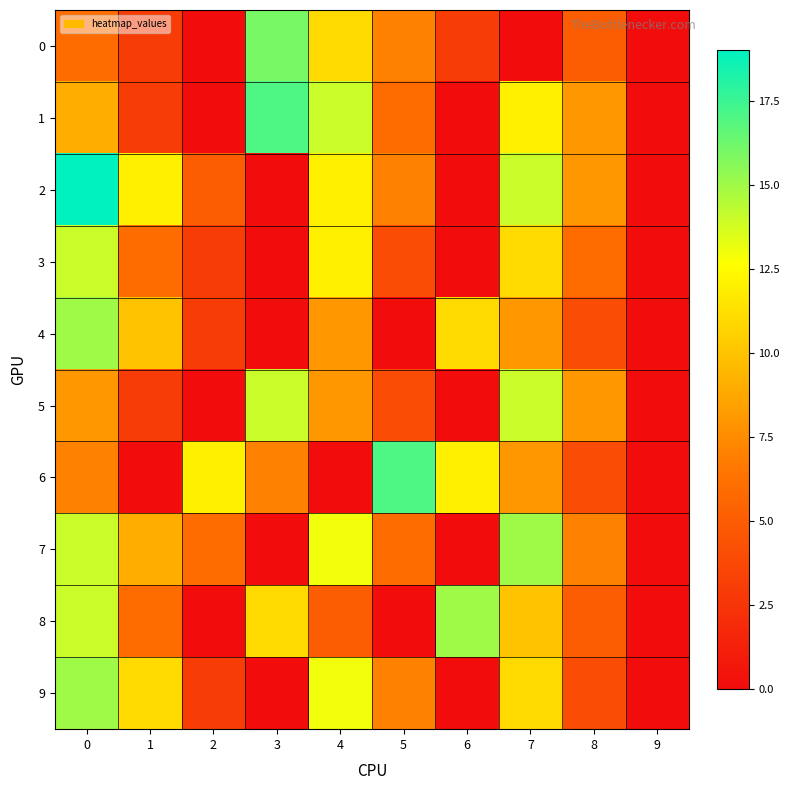

How many data points does each series have?

10